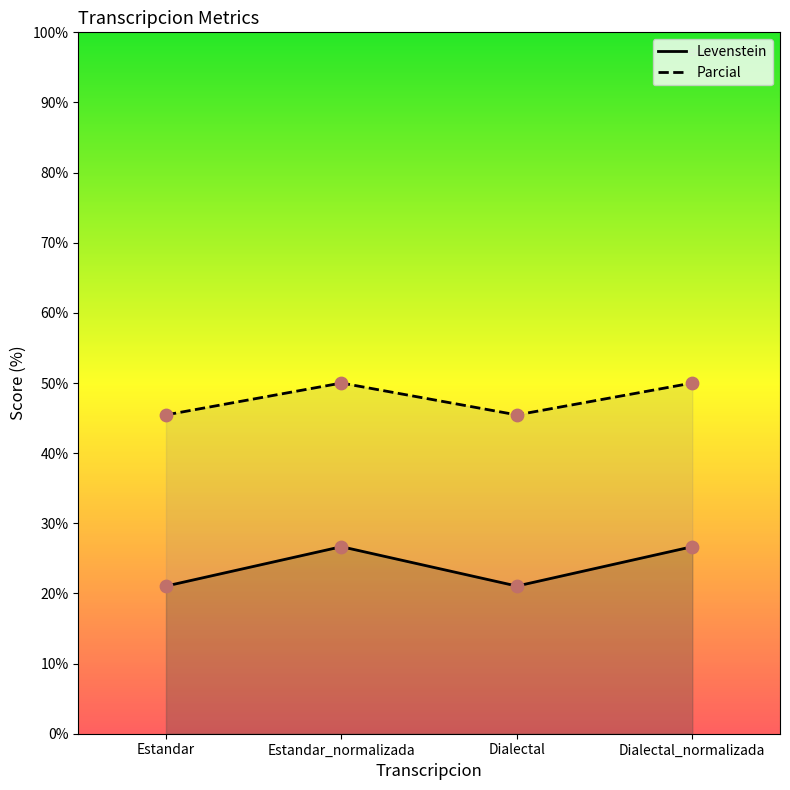

At which category is the sum across all series the highest?

Estandar_normalizada